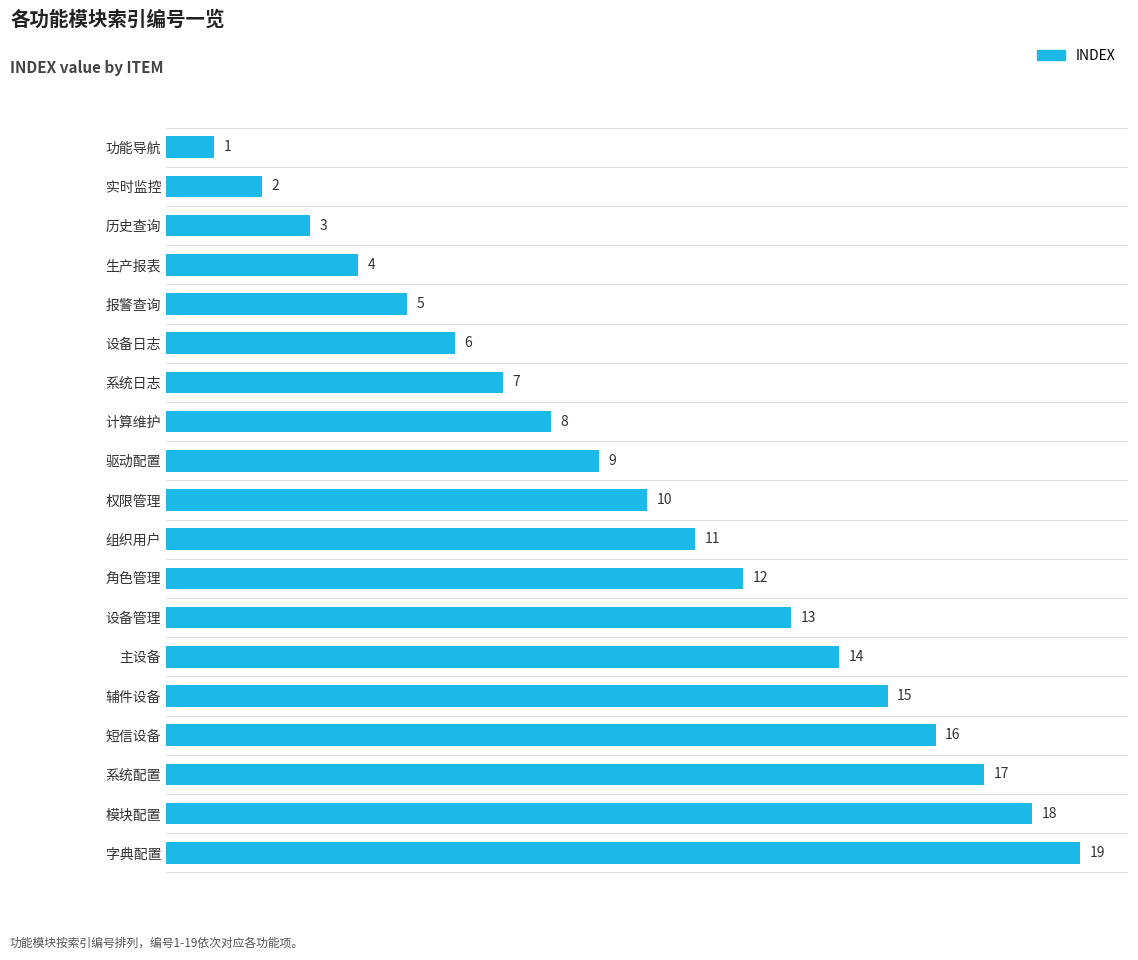

What position from the bottom is 短信设备?

4